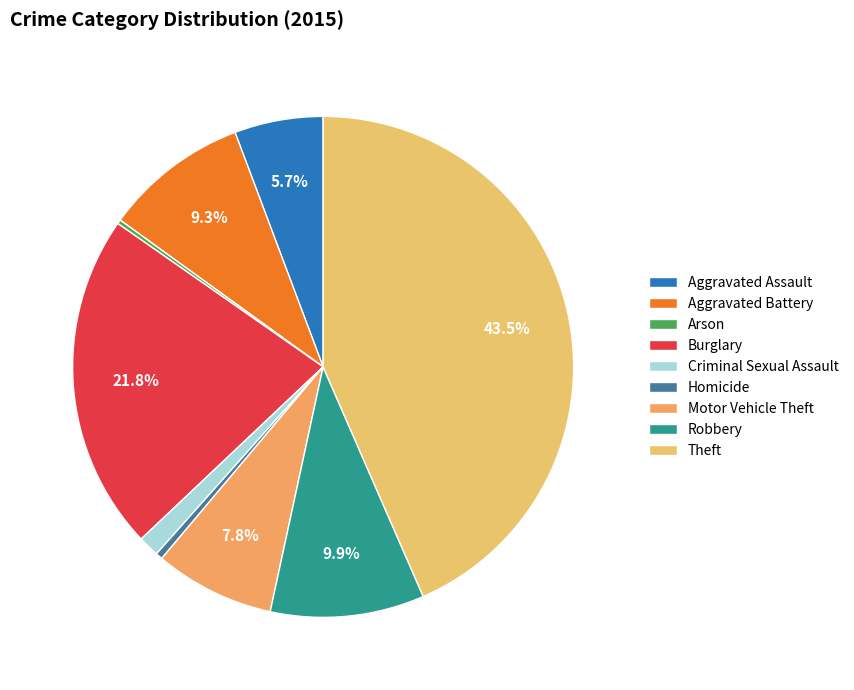

What is the change in value from Arson to Robbery?

+328